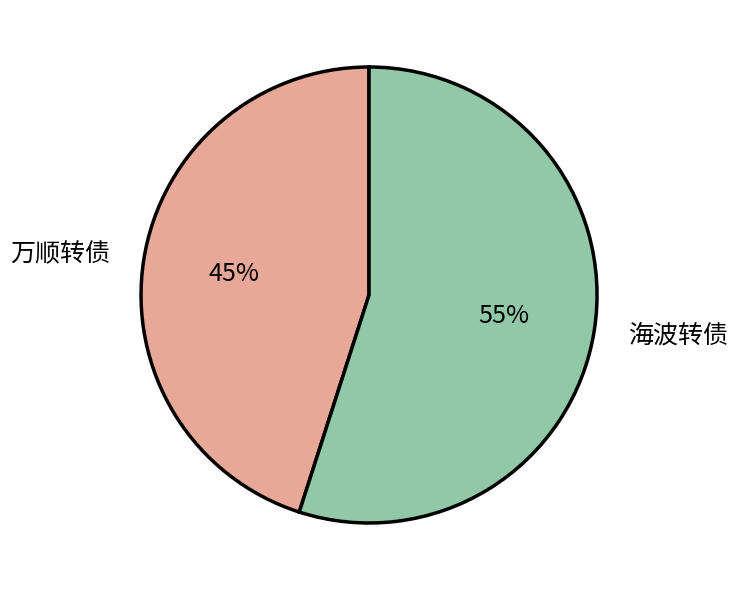

To the nearest percent, what portion does 海波转债 represent?

55%